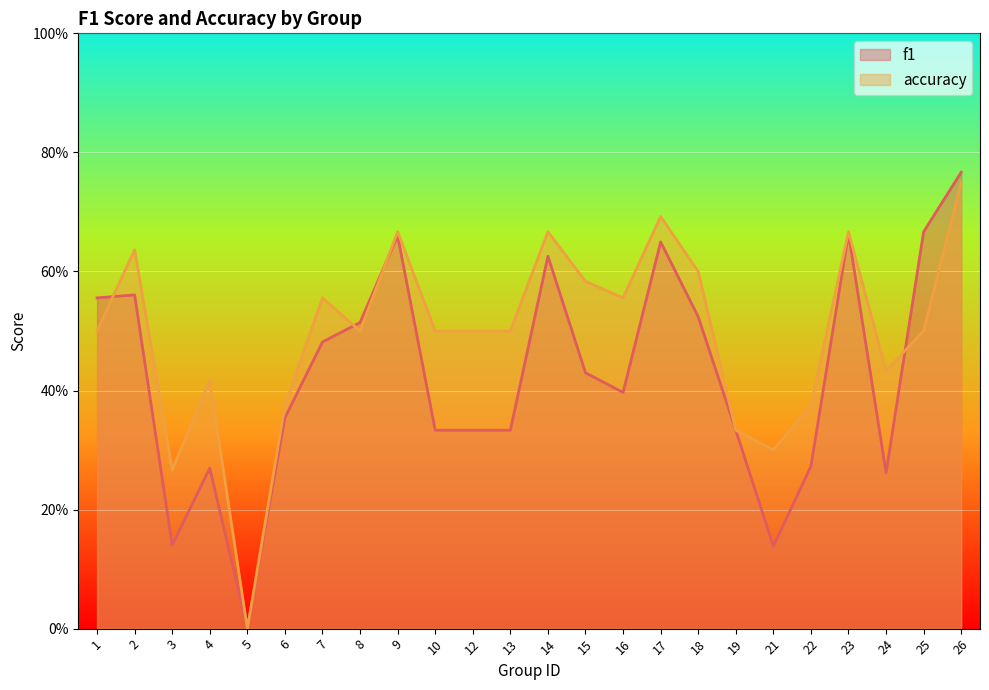

What is the sum of the f1 values at 17 and 3?

0.8